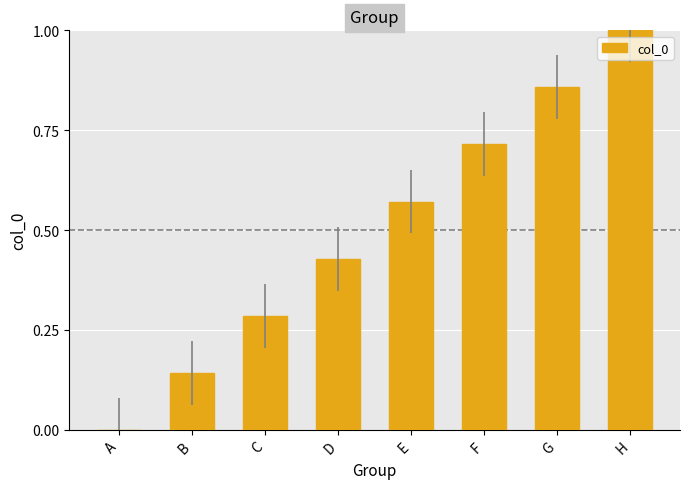

At which label is the value closest to 0?

A